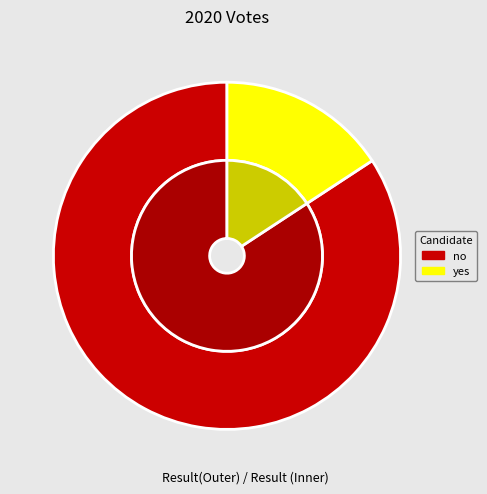

What portion of the pie excludes yes?

84.2%